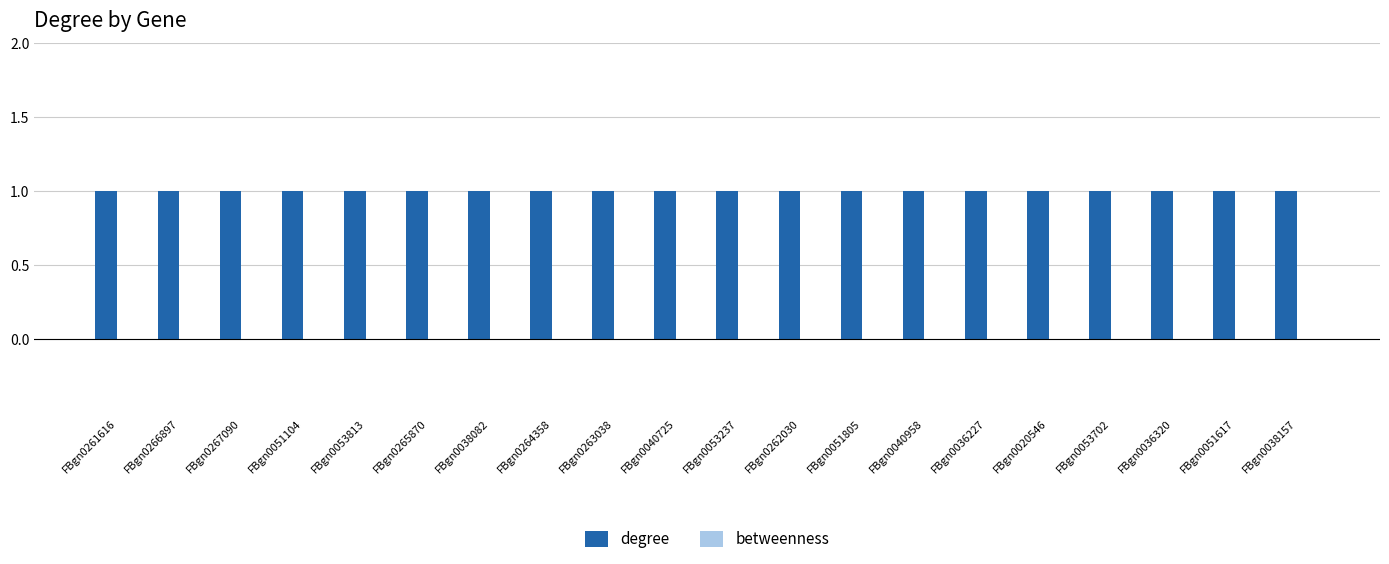

Is it true that degree equals 2 at FBgn0040725?

False